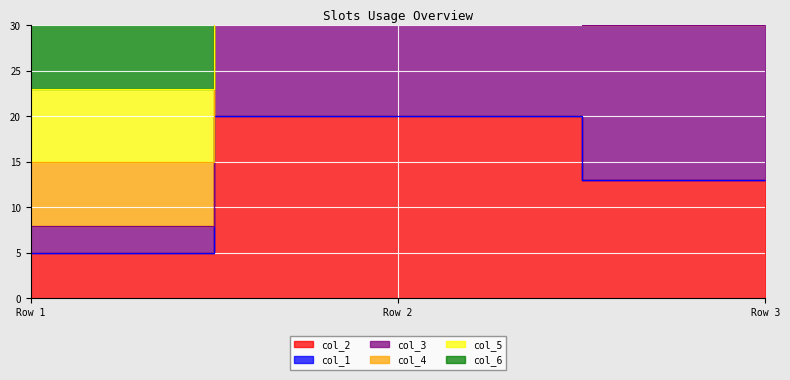

How many data points in col_6 are above 13?

1